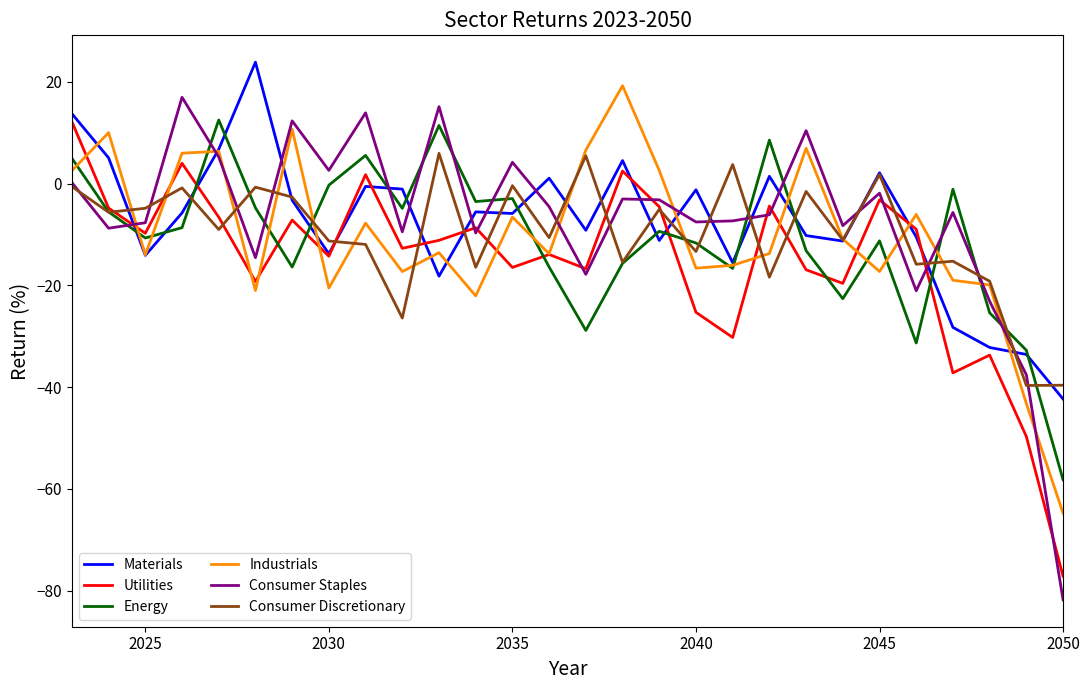

What is the maximum value shown in the chart?

23.9